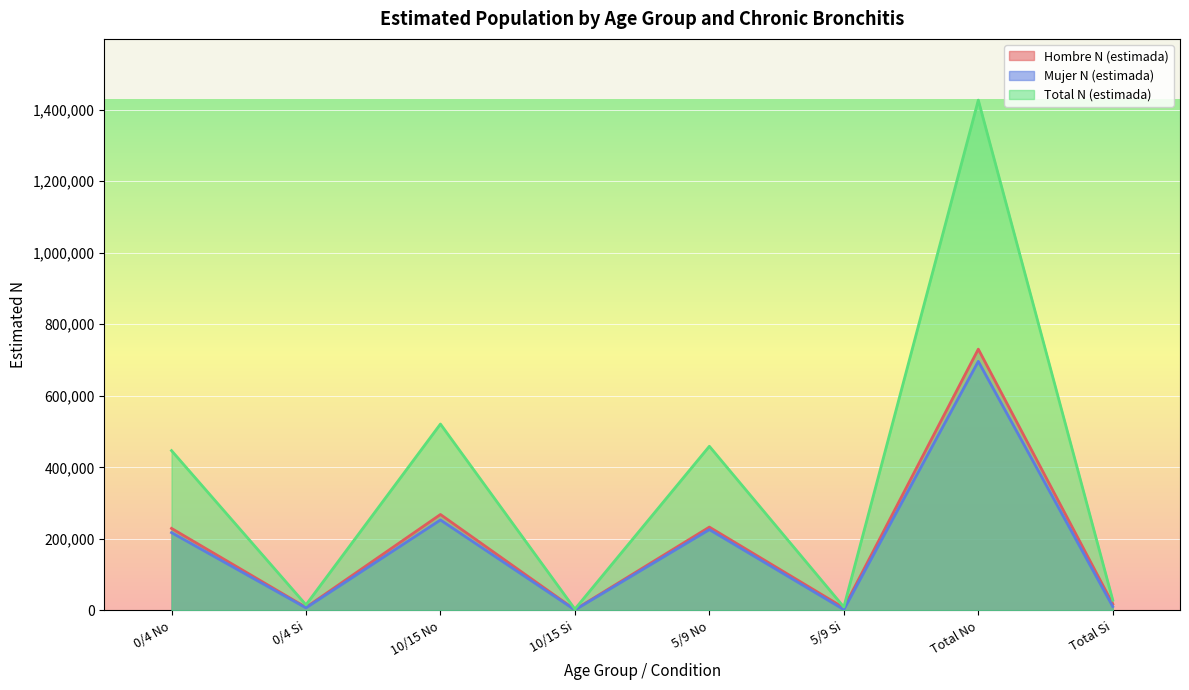

How many categories are shown in the chart?

8